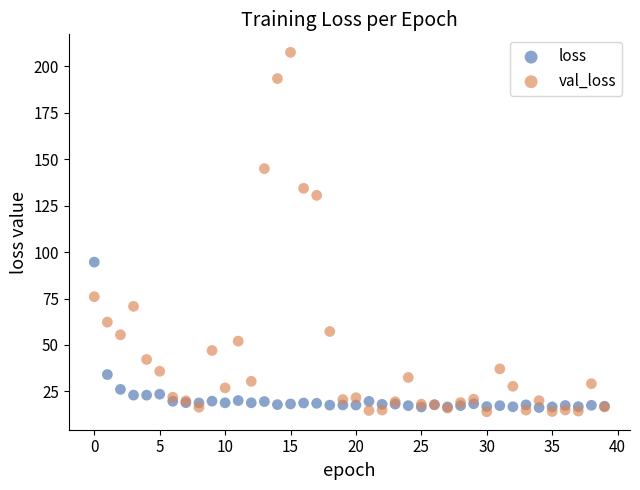

Which series reaches the maximum Y coordinate?

val_loss